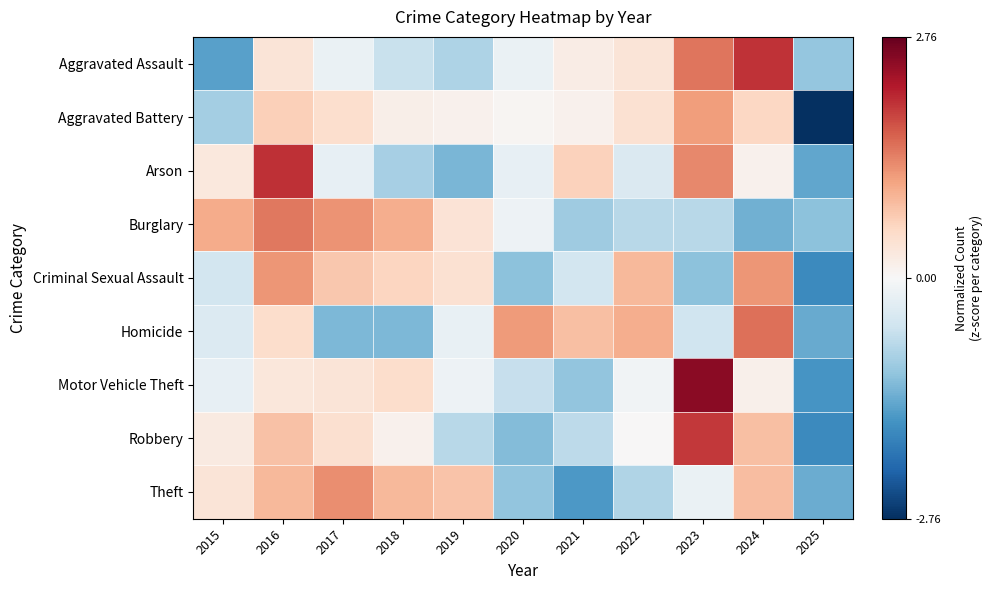

Reading right to left, extract all data points from this chart.

Aggravated Assault: 2025=-1.1	2024=2.0	2023=1.5	2022=0.4	2021=0.2	2020=-0.2	2019=-0.8	2018=-0.6	2017=-0.2	2016=0.4	2015=-1.5
Aggravated Battery: 2025=-2.8	2024=0.6	2023=1.1	2022=0.4	2021=0.1	2020=0.0	2019=0.1	2018=0.2	2017=0.5	2016=0.7	2015=-0.9
Arson: 2025=-1.4	2024=0.1	2023=1.3	2022=-0.4	2021=0.6	2020=-0.2	2019=-1.3	2018=-0.9	2017=-0.2	2016=2.0	2015=0.3
Burglary: 2025=-1.1	2024=-1.3	2023=-0.8	2022=-0.8	2021=-1.0	2020=-0.1	2019=0.4	2018=1.0	2017=1.2	2016=1.5	2015=1.0
Criminal Sexual Assault: 2025=-1.8	2024=1.2	2023=-1.1	2022=0.9	2021=-0.5	2020=-1.1	2019=0.4	2018=0.6	2017=0.7	2016=1.2	2015=-0.5
Homicide: 2025=-1.4	2024=1.5	2023=-0.5	2022=1.0	2021=0.8	2020=1.2	2019=-0.2	2018=-1.2	2017=-1.2	2016=0.5	2015=-0.4
Motor Vehicle Theft: 2025=-1.6	2024=0.1	2023=2.5	2022=-0.1	2021=-1.1	2020=-0.6	2019=-0.1	2018=0.5	2017=0.3	2016=0.3	2015=-0.2
Robbery: 2025=-1.7	2024=0.8	2023=1.9	2022=0.0	2021=-0.7	2020=-1.2	2019=-0.8	2018=0.1	2017=0.4	2016=0.8	2015=0.2
Theft: 2025=-1.4	2024=0.8	2023=-0.2	2022=-0.8	2021=-1.6	2020=-1.1	2019=0.8	2018=0.9	2017=1.3	2016=0.9	2015=0.4